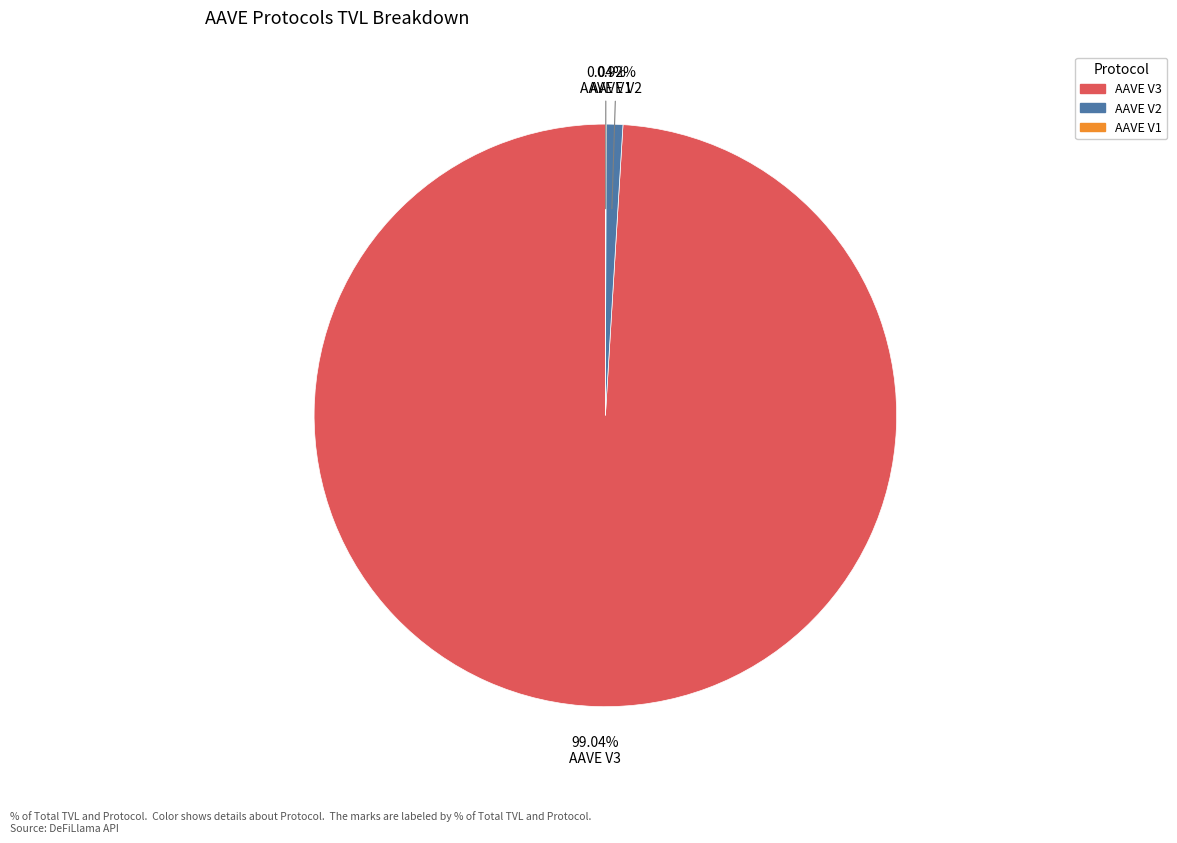

Does any single category account for the majority?

Yes